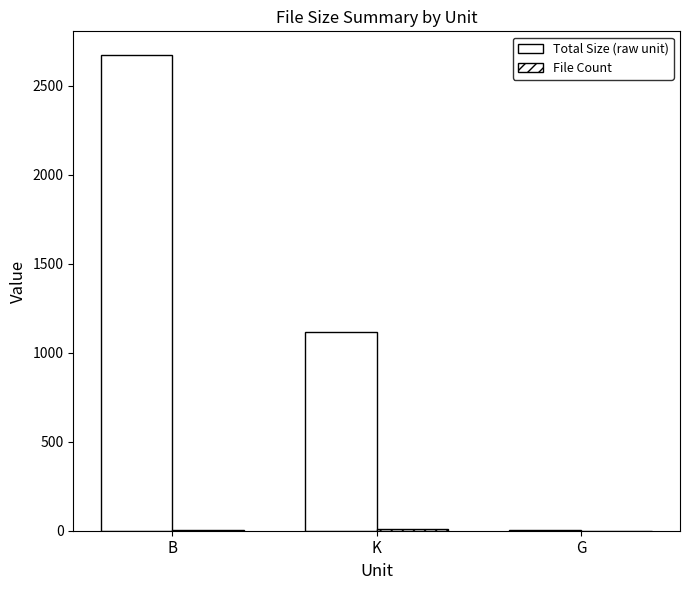

Between B and K, which is larger?

B